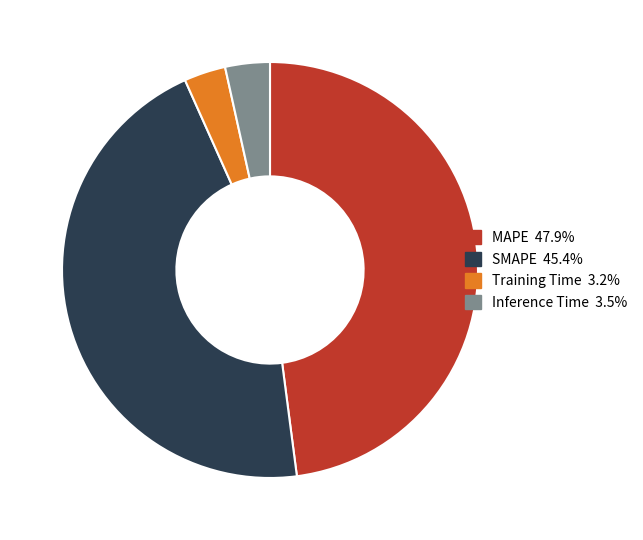

Which has a higher value, Training Time or SMAPE?

SMAPE